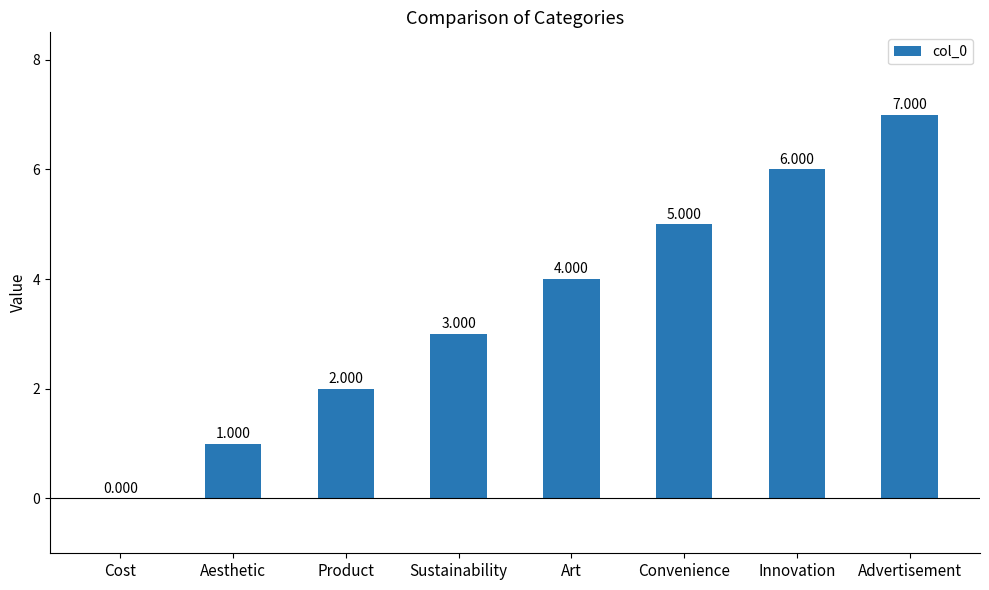

At which label is the value closest to 3?

Sustainability